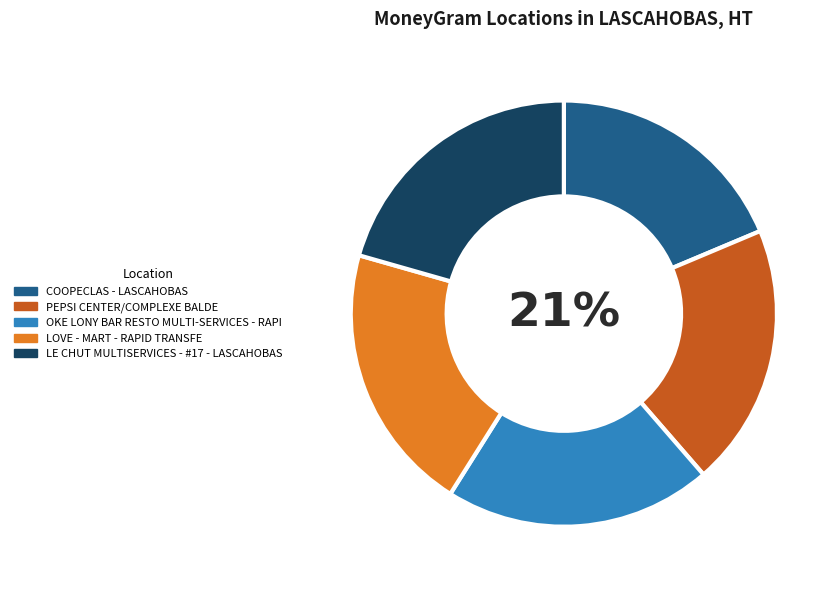

True or false: PEPSI CENTER/COMPLEXE BALDE accounts for 20% of the total.

True